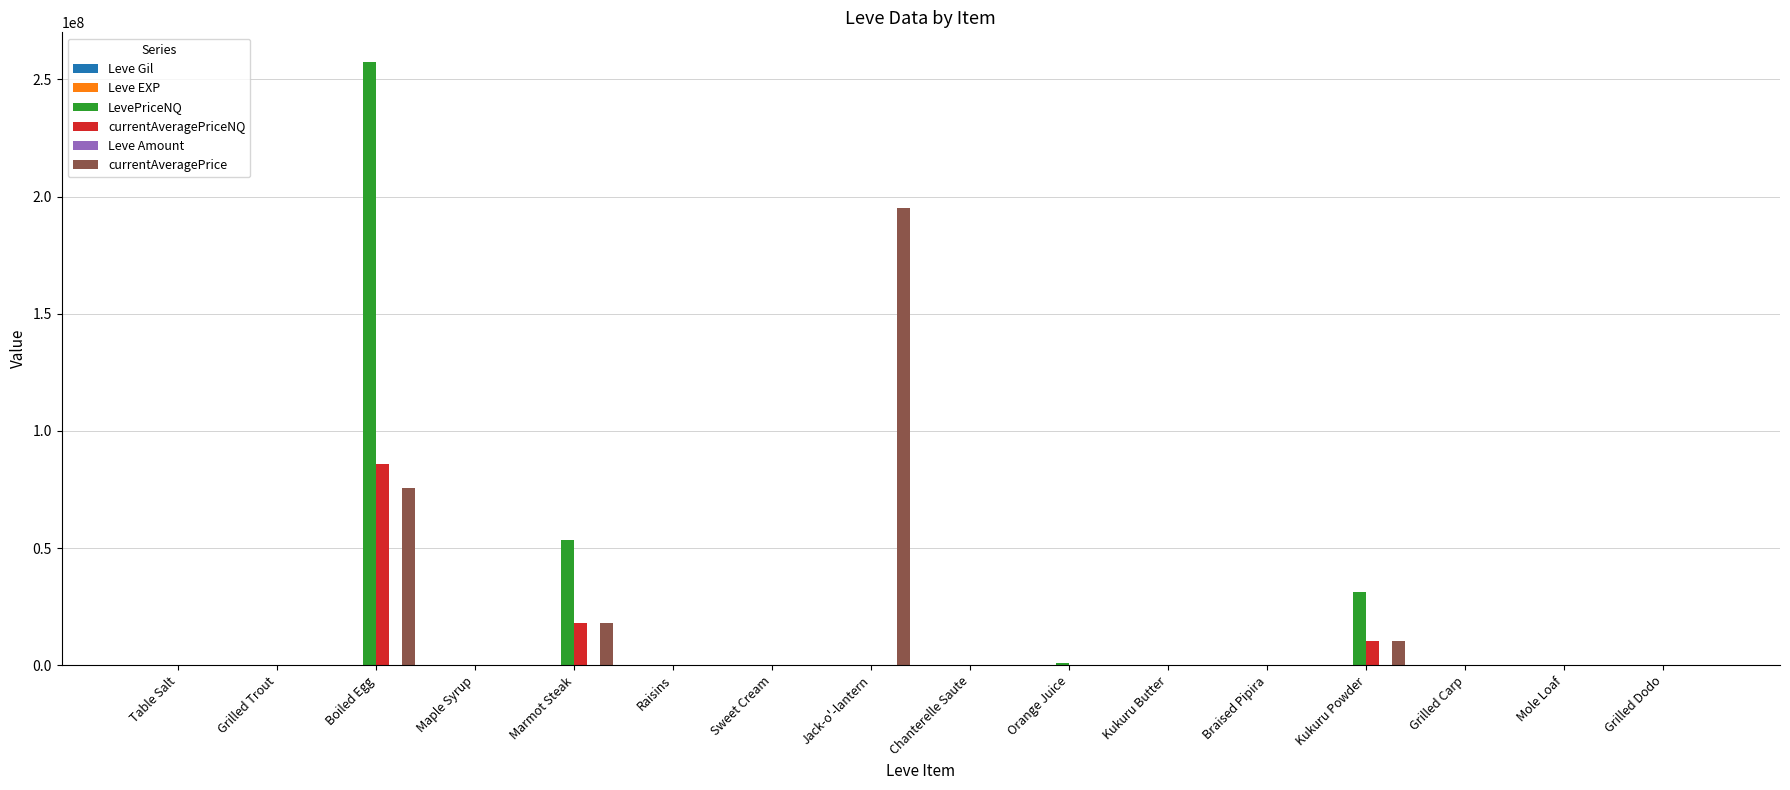

What is the sum of all LevePriceNQ values?

343174987.0